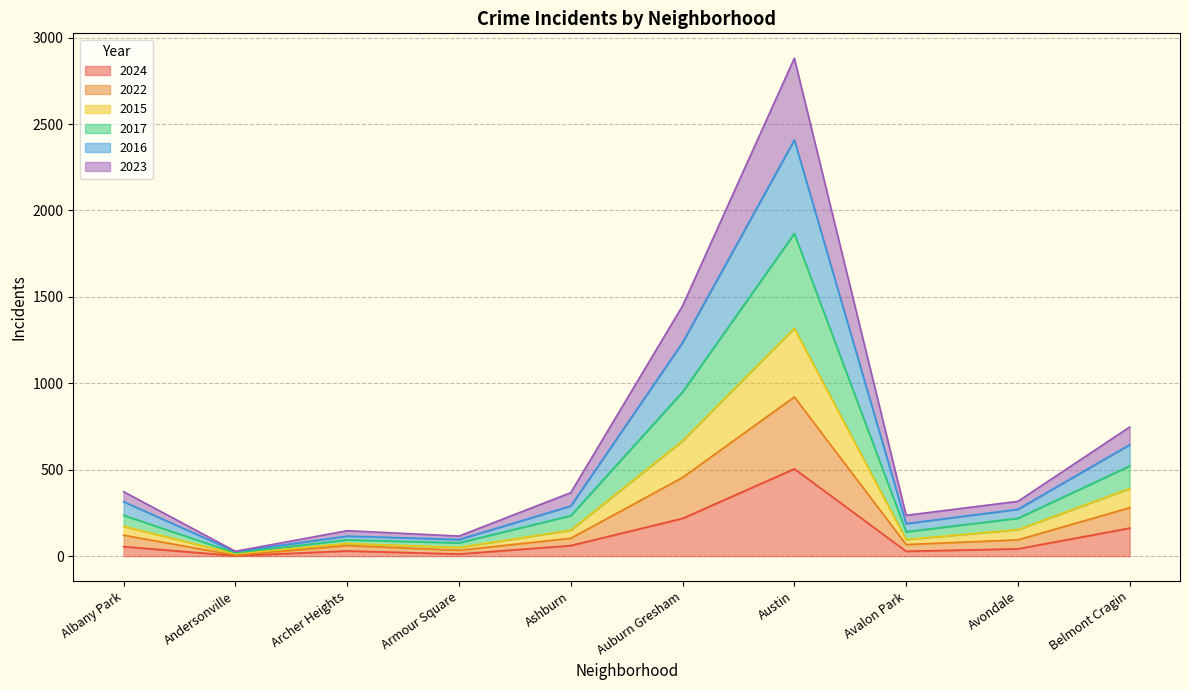

What is the total value across all series at Austin?

2881